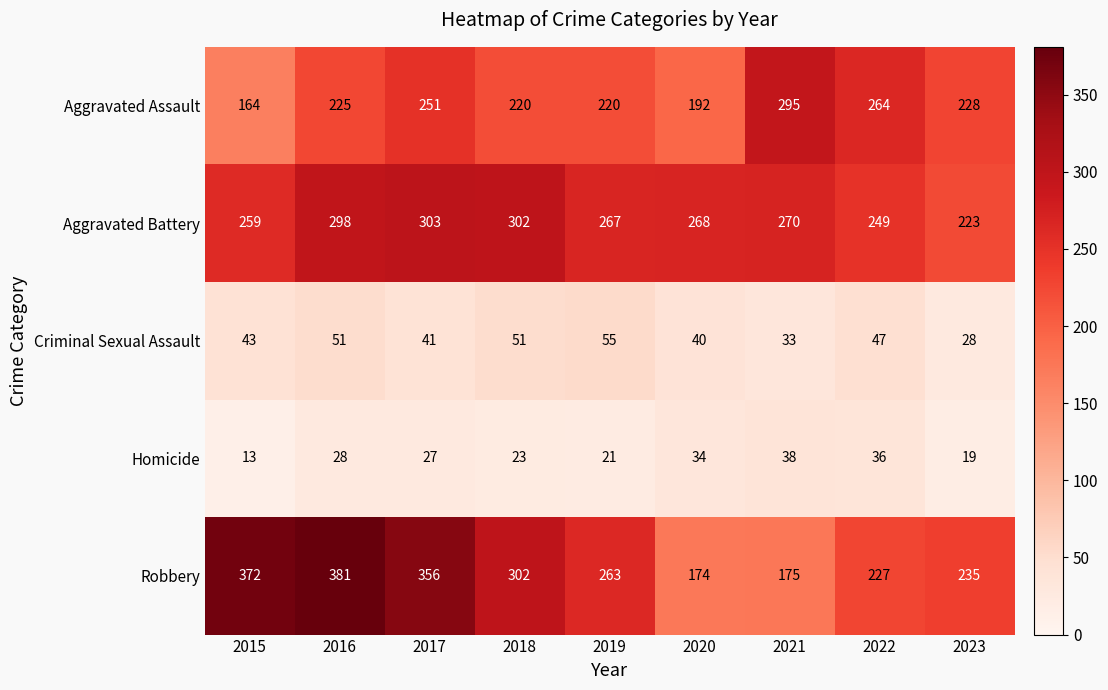

At how many categories does at least one series exceed 291?

5